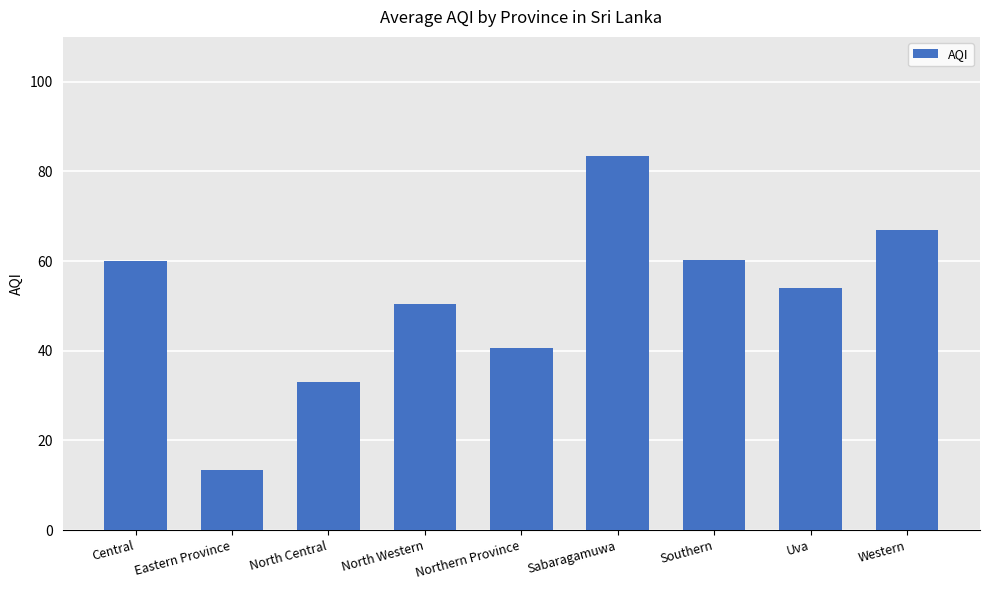

What is the difference between the maximum and minimum values?

70.0